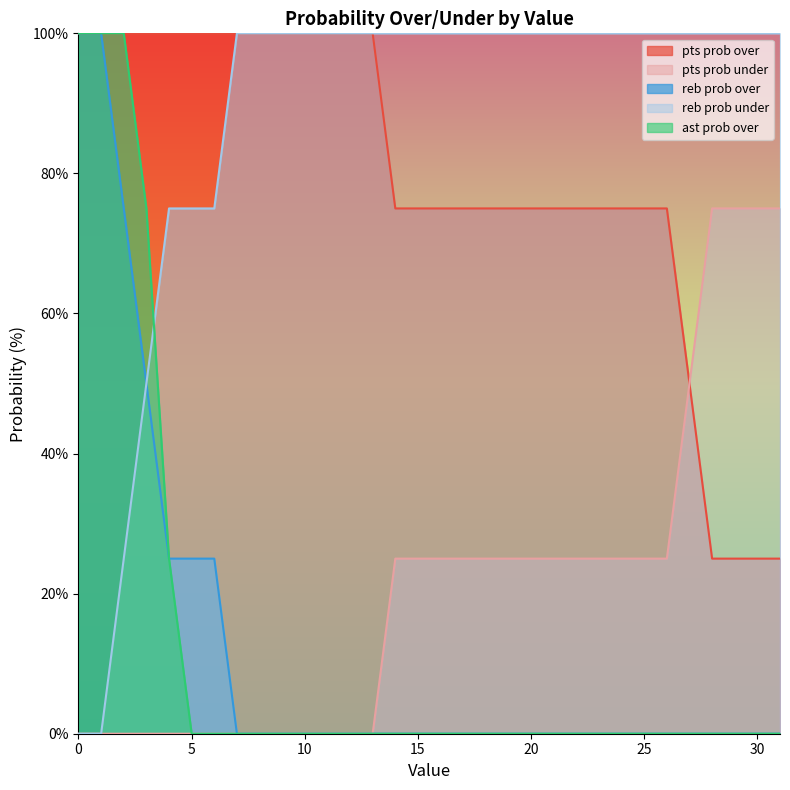

Reading left to right, transcribe all the data shown in this chart.

pts prob over: 100	100	100	100	100	100	100	100	100	100	100	100	100	100	75	75	75	75	75	75	75	75	75	75	75	75	75	50	25	25	25	25
pts prob under: 0	0	0	0	0	0	0	0	0	0	0	0	0	0	25	25	25	25	25	25	25	25	25	25	25	25	25	50	75	75	75	75
reb prob over: 100	100	75	50	25	25	25	0	0	0	0	0	0	0	0	0	0	0	0	0	0	0	0	0	0	0	0	0	0	0	0	0
reb prob under: 0	0	25	50	75	75	75	100	100	100	100	100	100	100	100	100	100	100	100	100	100	100	100	100	100	100	100	100	100	100	100	100
ast prob over: 100	100	100	75	25	0	0	0	0	0	0	0	0	0	0	0	0	0	0	0	0	0	0	0	0	0	0	0	0	0	0	0